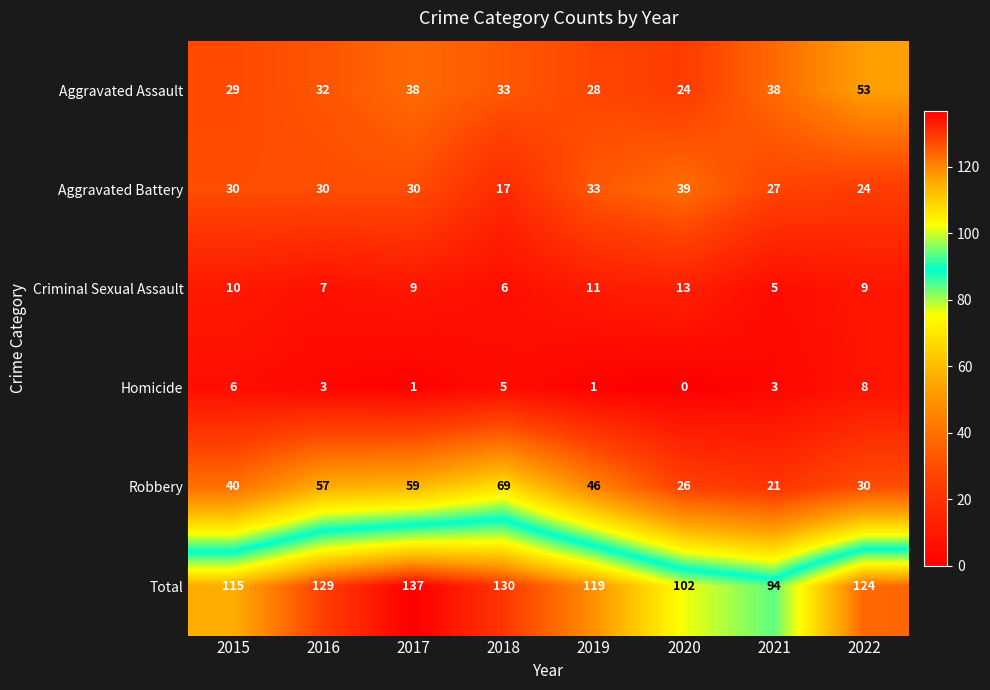

Which label corresponds to the largest value in the chart?

2017